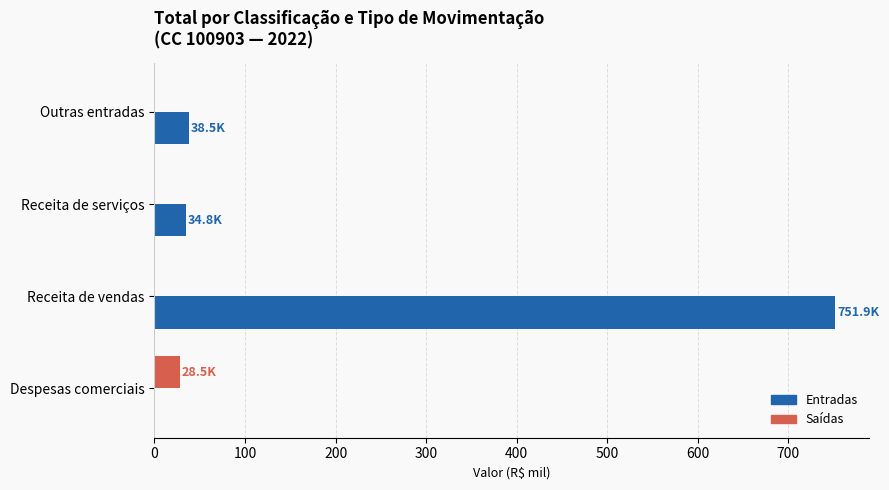

True or false: Entradas has a value of 751.9 at Receita de vendas.

True